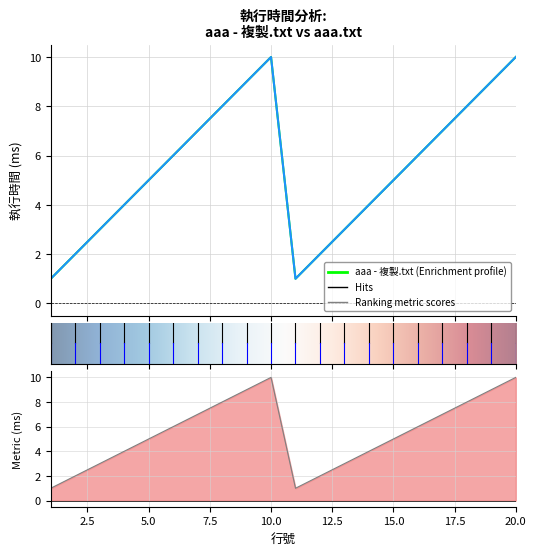

Between 7 and 19, which series saw the biggest shift?

aaa - 複製.txt